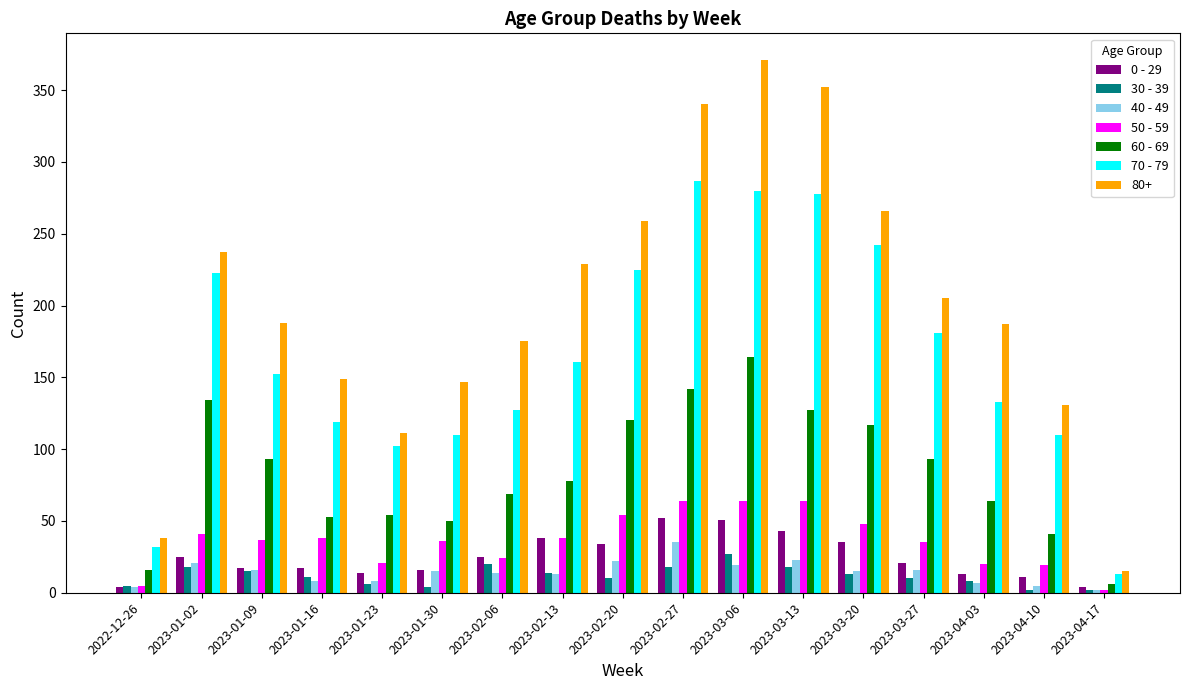

How many values in the 50 - 59 series are below 37?

8